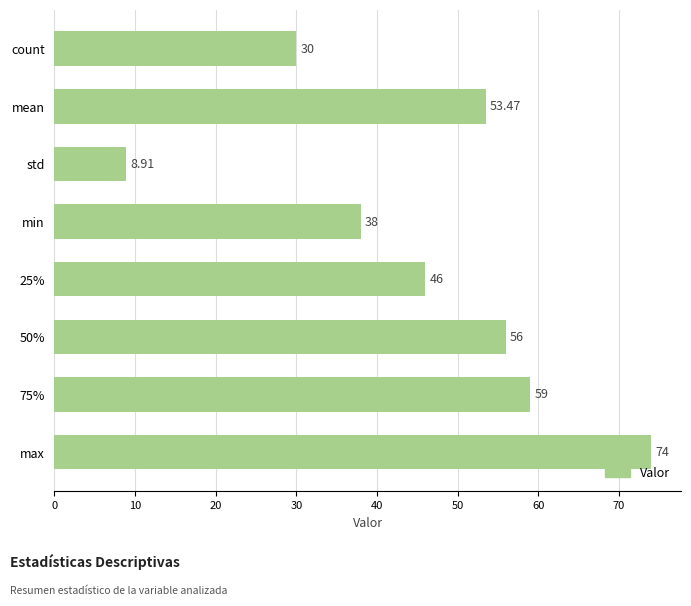

Rank the categories by value from lowest to highest.

std, count, min, 25%, mean, 50%, 75%, max